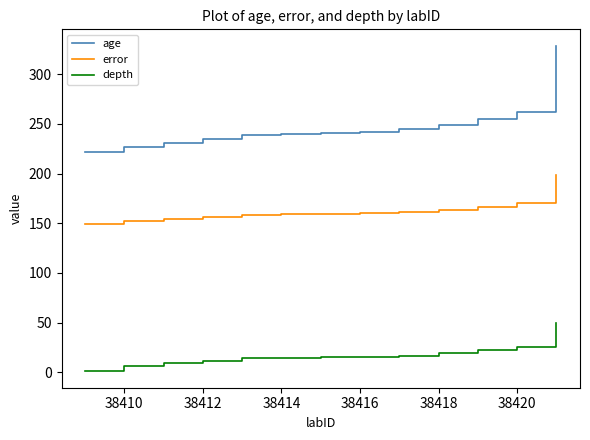

List the series in order of their overall mean, highest first.

age, error, depth